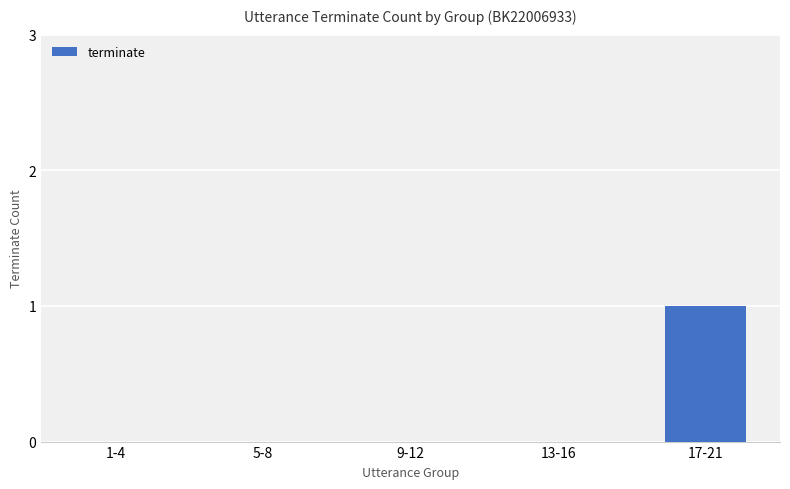

Reading right to left, extract all data points from this chart.

17-21=1	13-16=0	9-12=0	5-8=0	1-4=0